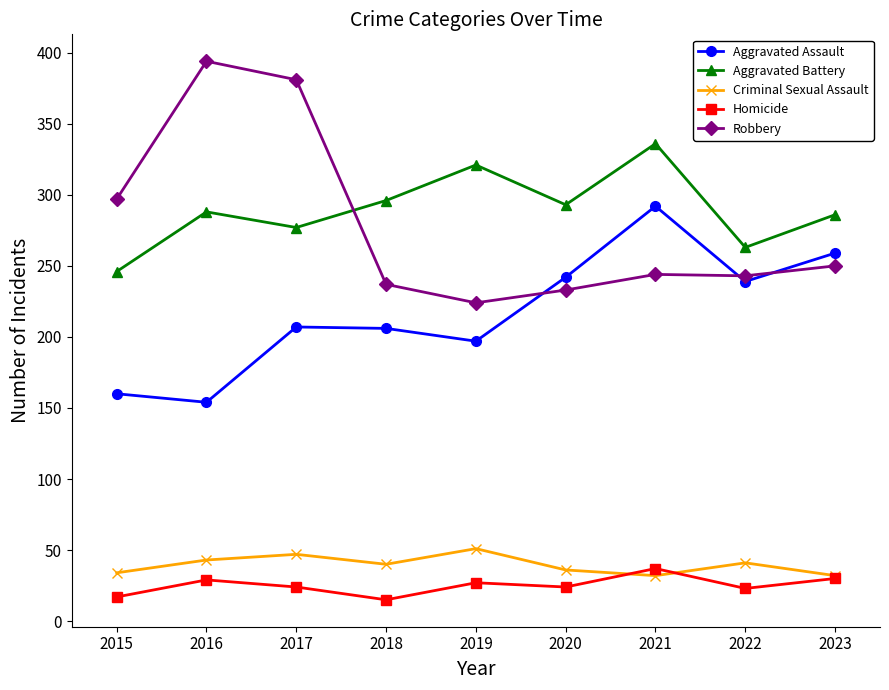

At which category does Aggravated Battery reach its first local valley?

2017